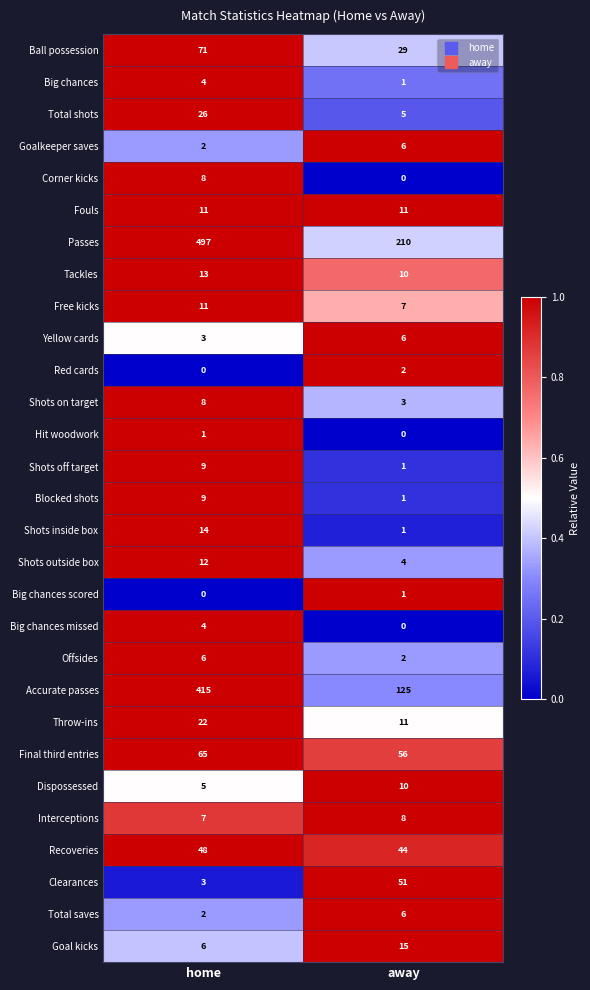

What is the difference between the maximum and minimum values in the Shots on target series?

5